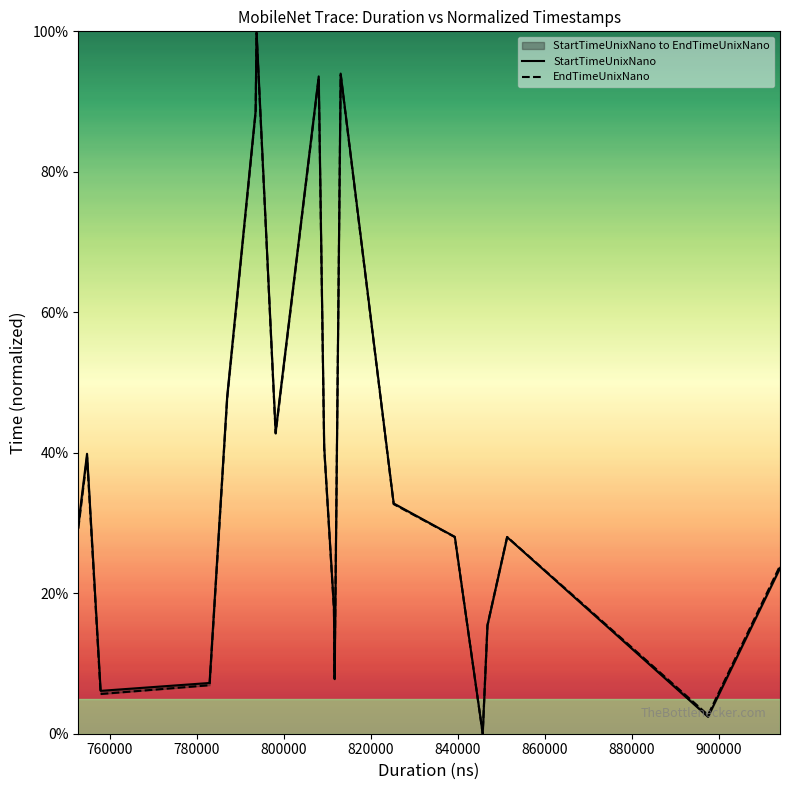

True or false: StartTimeUnixNano has more than 2 interior local peaks.

True